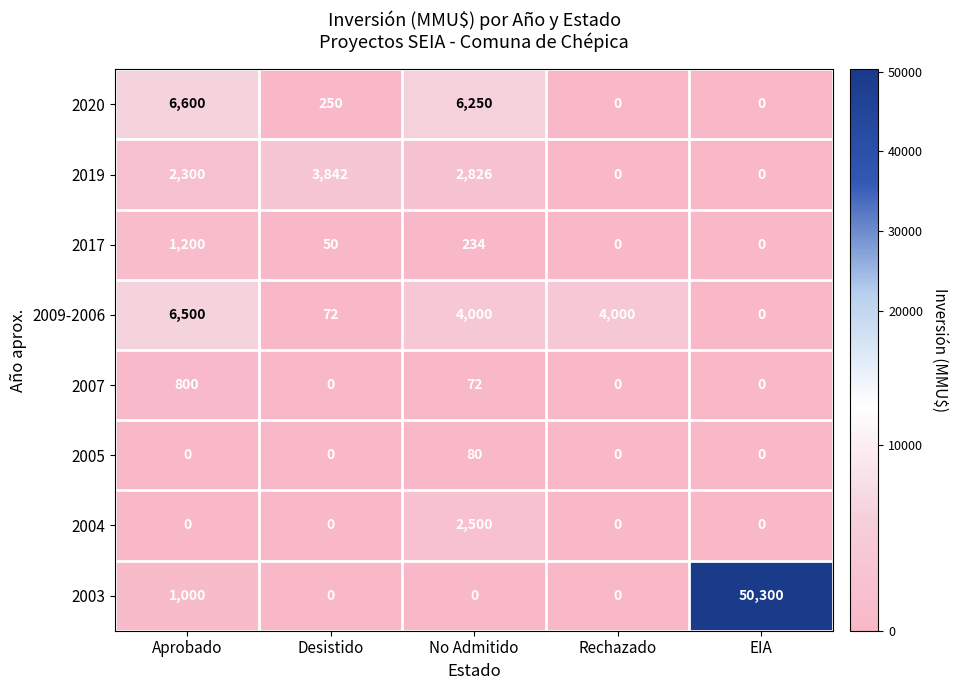

What is the highest value of the 2019 series?

3842